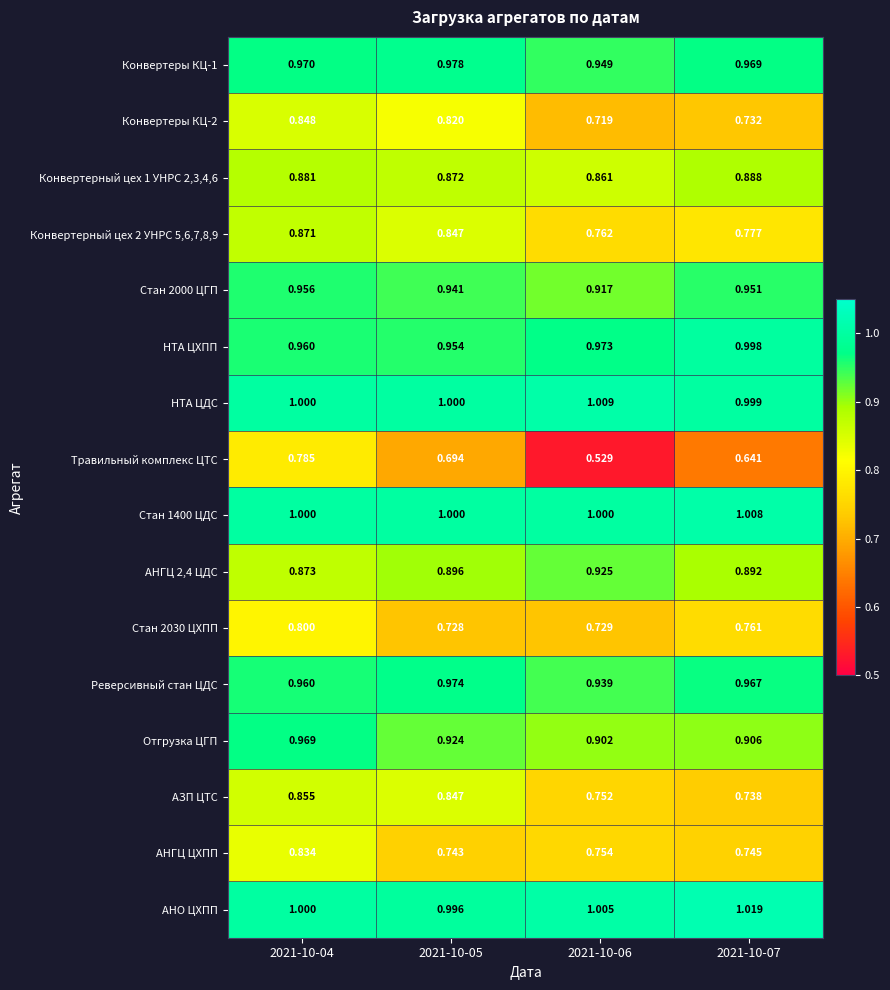

Which series has the largest total across all categories?

АНО ЦХПП